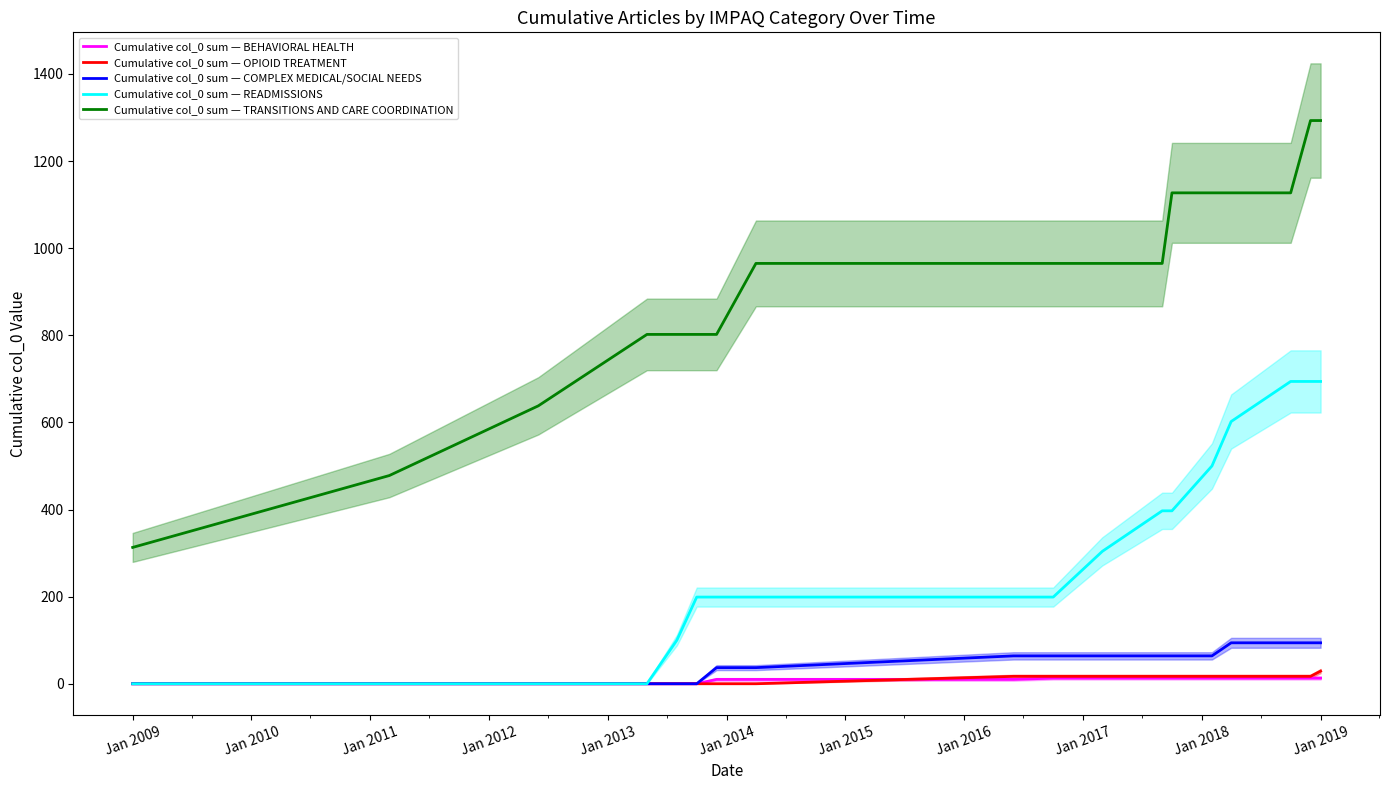

Which category has the lowest value in the Cumulative col_0 sum — TRANSITIONS AND CARE COORDINATION series?

Jan 2009